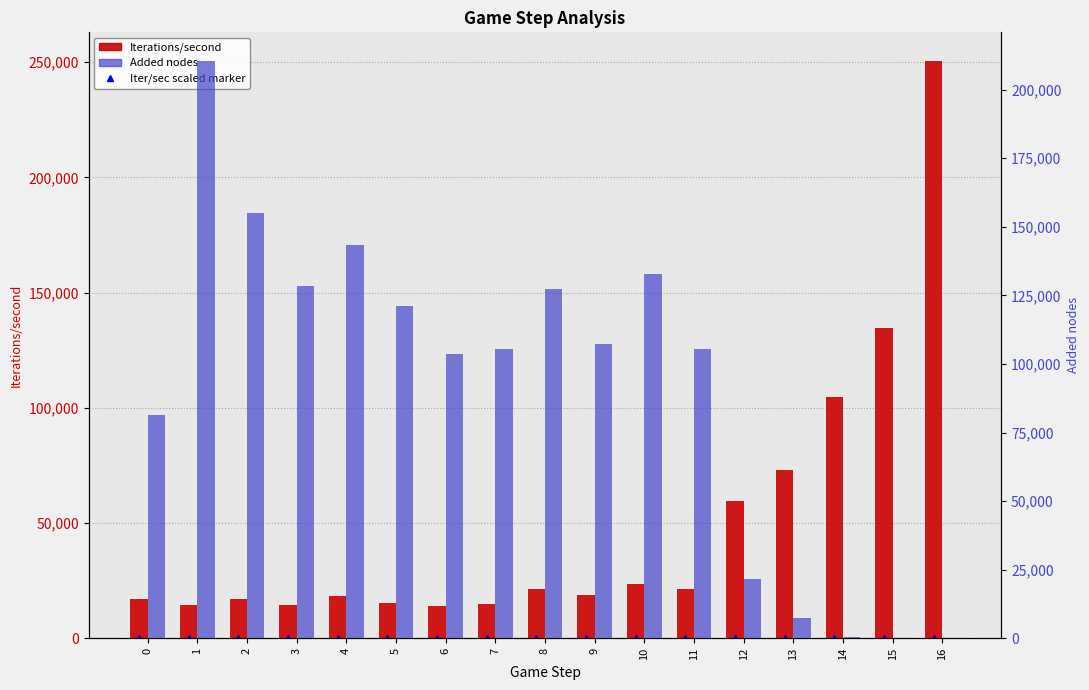

Reading left to right, what are all the values shown in this chart?

Iter/sec scaled marker: 1.7	1.5	1.7	1.5	1.8	1.6	1.4	1.5	2.2	1.9	2.4	2.1	5.9	7.3	10.5	13.4	25.0
Iterations/second: 16865.0	14587.0	17014.0	14537.0	18253.0	15547.0	14012.0	15119.0	21619.0	18793.0	23518.0	21421.0	59462.0	72893.0	104904.0	134486.0	250436.0
Added nodes: 81406.0	210360.0	155171.0	128416.0	143380.0	121154.0	103716.0	105517.0	127465.0	107304.0	132803.0	105495.0	21772.0	7328.0	385.0	185.0	178.0